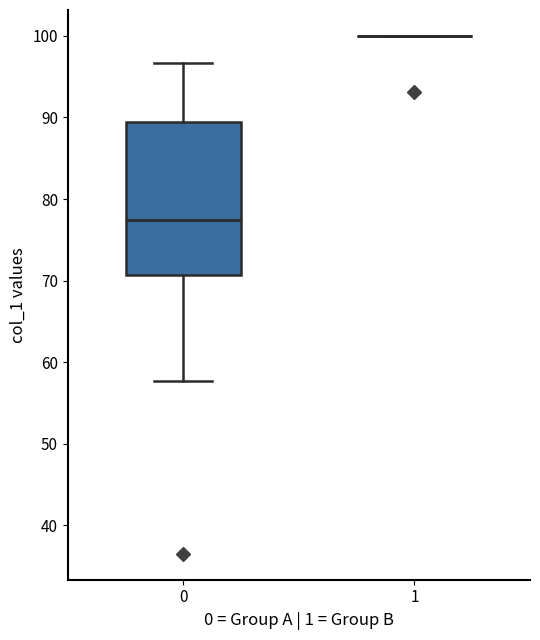

Where does the upper whisker of the box at x = 0 end on the y-axis? The values are not printed on the chart, so give them approximately, as read against the axis.

97